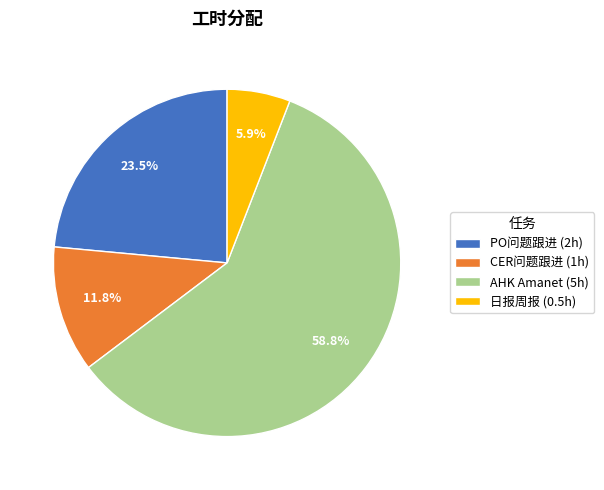

The 日报周报 slice represents 15% of the pie. True or false?

False